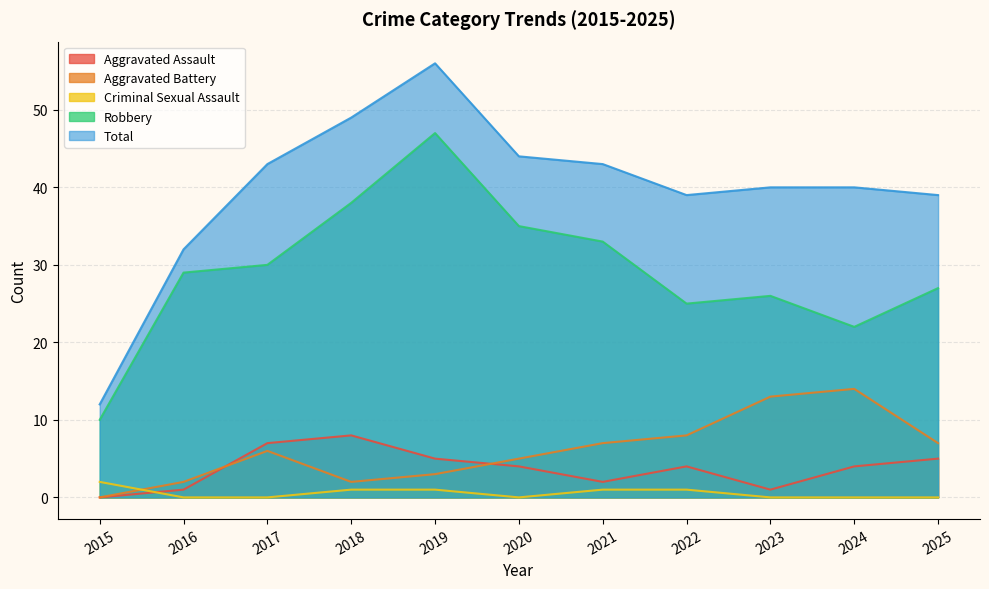

Does the chart have visible grid lines?

Yes